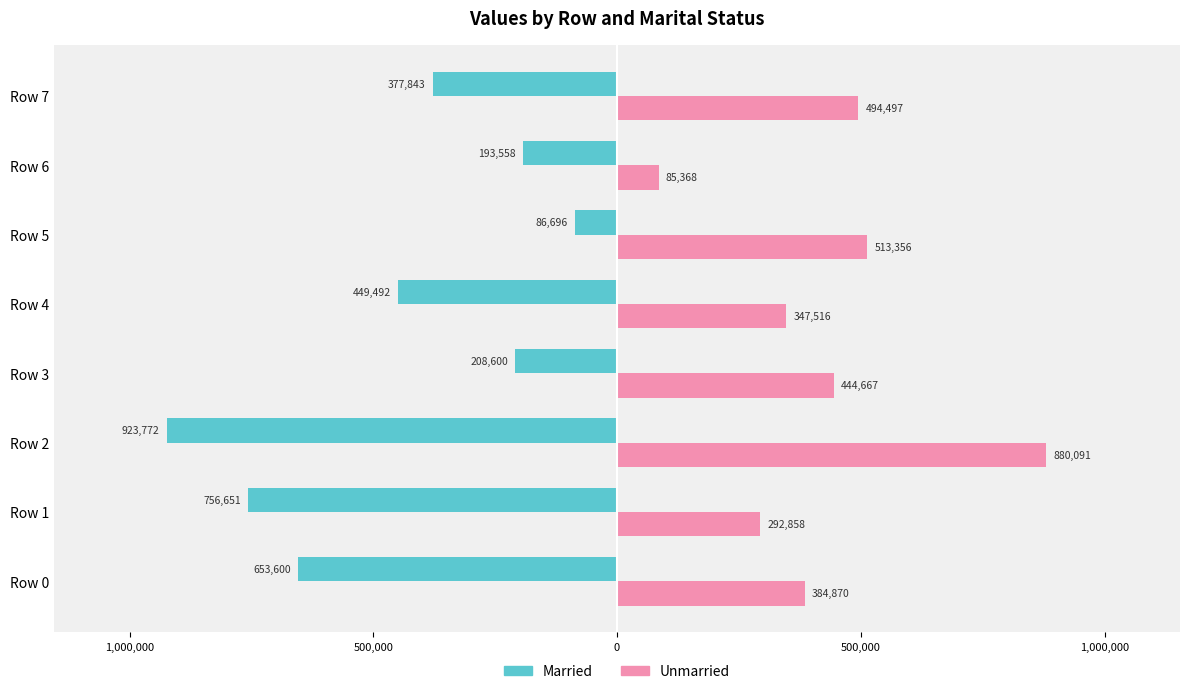

What are all the series names shown in the legend?

Married, Unmarried